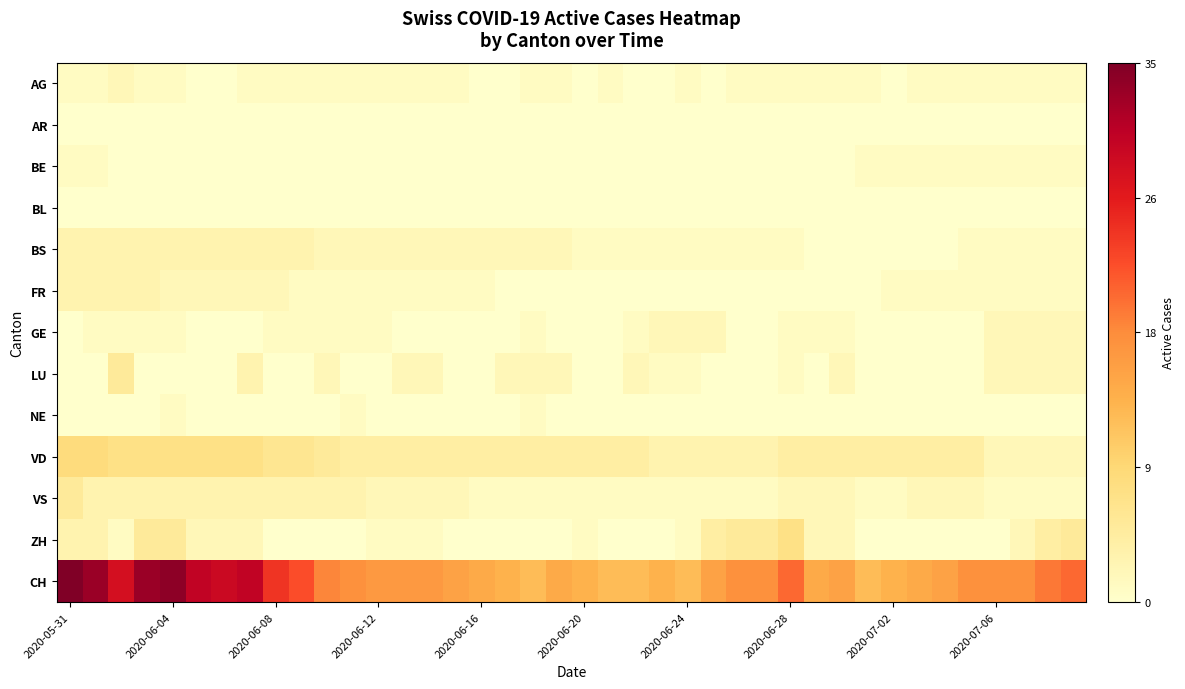

Reading left to right, list all the values displayed in this chart.

AG: 1	1	2	1	1	0	0	1	1	1	1	1	1	1	1	1	0	0	1	1	0	1	0	0	1	0	1	1	1	1	1	1	0	1	1	1	1	1	1	1
AR: 0	0	0	0	0	0	0	0	0	0	0	0	0	0	0	0	0	0	0	0	0	0	0	0	0	0	0	0	0	0	0	0	0	0	0	0	0	0	0	0
BE: 1	1	0	0	0	0	0	0	0	0	0	0	0	0	0	0	0	0	0	0	0	0	0	0	0	0	0	0	0	0	0	1	1	1	1	1	1	1	1	1
BL: 0	0	0	0	0	0	0	0	0	0	0	0	0	0	0	0	0	0	0	0	0	0	0	0	0	0	0	0	0	0	0	0	0	0	0	0	0	0	0	0
BS: 3	3	3	3	3	3	3	3	3	3	2	2	2	2	2	2	2	2	2	2	1	1	1	1	1	1	1	1	1	0	0	0	0	0	0	1	1	1	1	1
FR: 3	3	3	3	2	2	2	2	2	1	1	1	1	1	1	1	1	0	0	0	0	0	0	0	0	0	0	0	0	0	0	0	1	1	1	1	1	1	1	1
GE: 0	1	1	1	1	0	0	0	1	1	1	1	1	0	0	0	0	0	1	0	0	0	1	2	2	2	0	0	1	1	1	0	0	0	0	0	2	2	2	2
LU: 0	0	5	0	0	0	0	3	0	0	2	0	0	2	2	0	0	2	2	2	0	0	2	1	1	0	0	0	1	0	2	0	0	0	0	0	2	2	2	2
NE: 0	0	0	0	1	0	0	0	0	0	0	1	0	0	0	0	0	0	1	0	0	0	0	0	0	0	0	0	0	0	0	0	0	0	0	0	0	0	0	0
VD: 8	8	7	7	7	7	7	7	6	6	5	4	4	4	4	4	4	4	4	4	4	4	4	3	3	3	3	3	4	4	4	4	4	4	4	4	2	2	2	2
VS: 5	3	3	3	3	3	3	3	3	3	3	3	2	2	2	2	1	1	1	1	1	1	1	1	1	1	1	1	2	2	2	1	1	2	2	2	1	1	1	1
ZH: 3	3	1	5	5	2	2	2	0	0	0	0	1	1	1	0	0	0	0	0	1	0	0	0	1	4	5	5	7	2	2	0	0	0	0	0	0	2	4	5
CH: 35	33	28	33	34	30	29	30	24	22	18	17	16	16	16	15	14	13	12	14	13	12	12	13	12	15	17	17	20	14	15	12	13	14	15	17	17	17	19	20